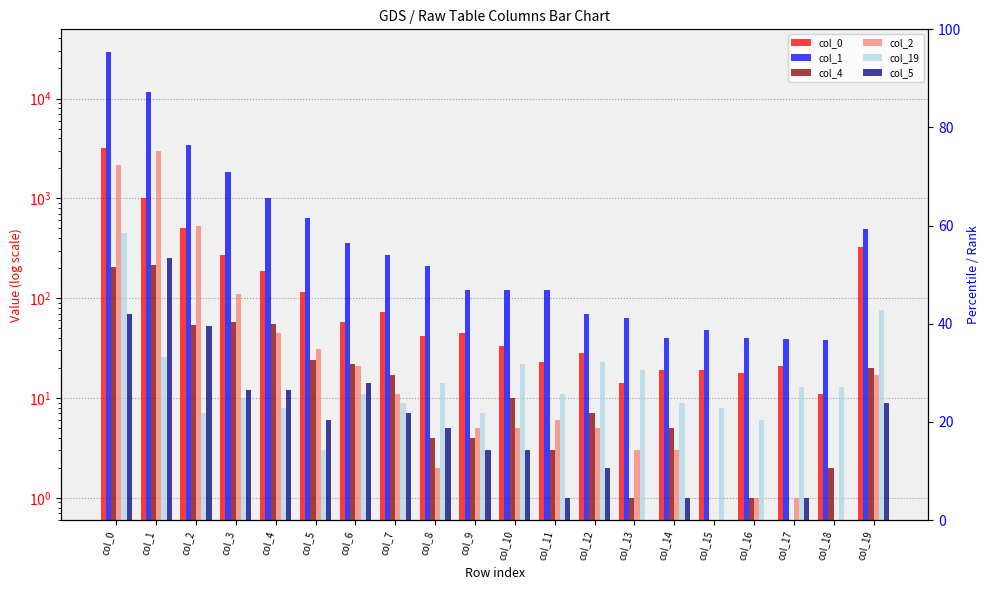

What is the value of the col_19 bar at the 2nd from the left?

26